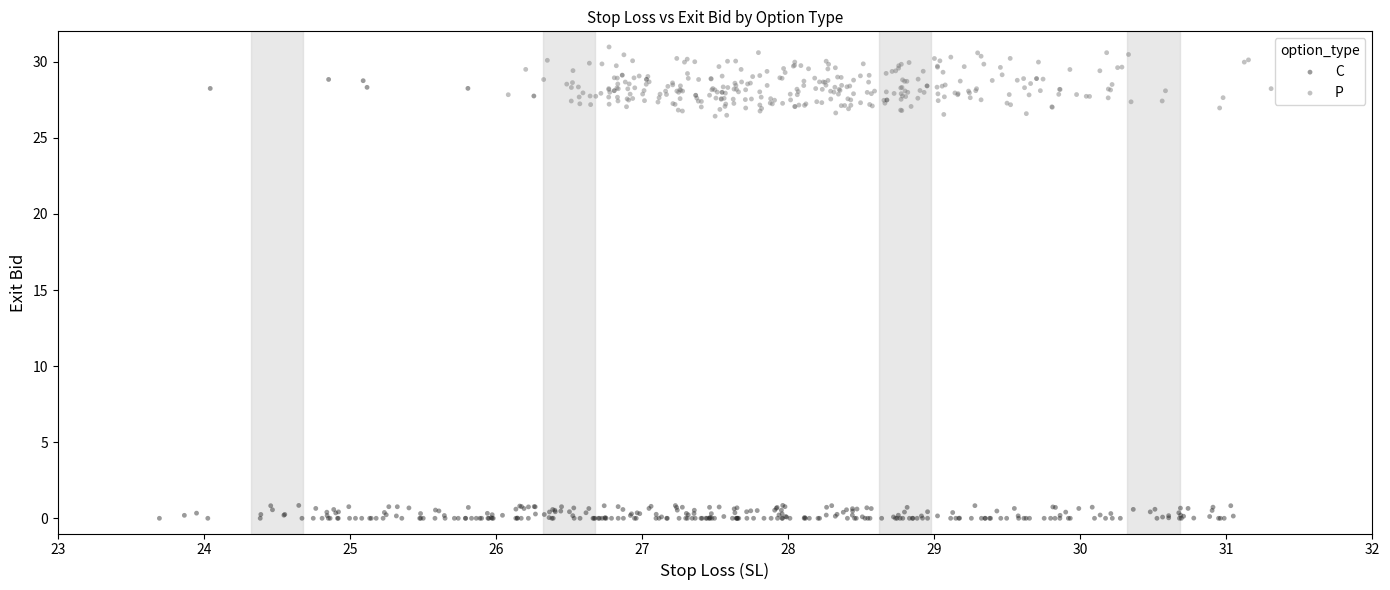

Which series contains the highest Y value?

P